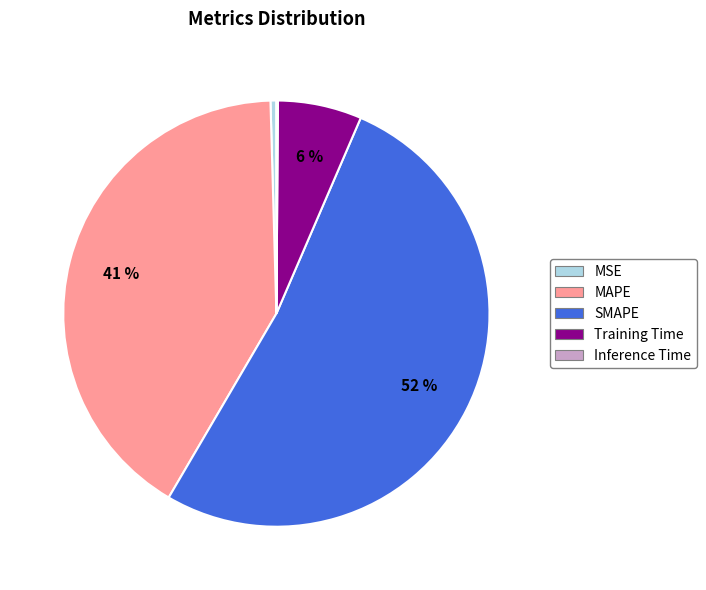

To the nearest percent, what is the average slice percentage?

20%